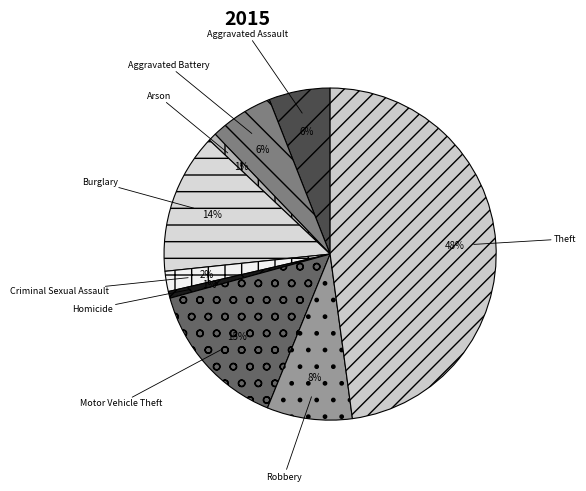

Do Motor Vehicle Theft and Robbery together represent more than half of the pie?

No